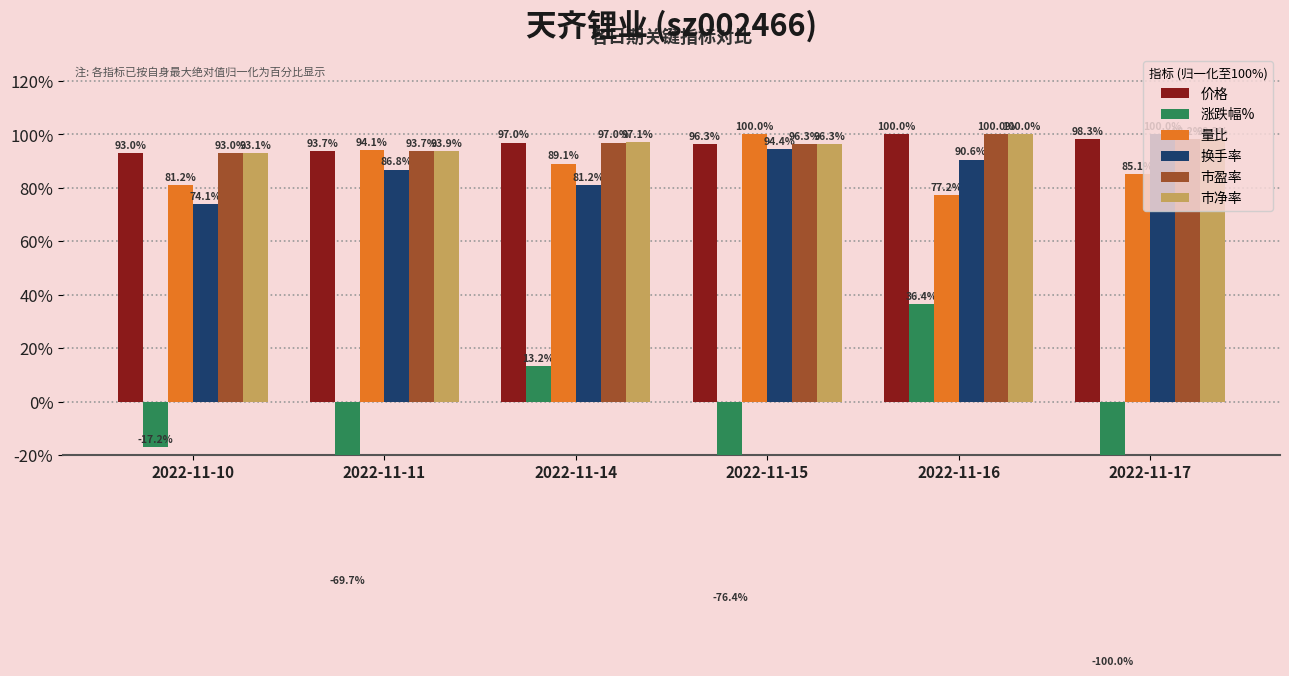

What is the value of the 涨跌幅% bar at the 2nd from the left?

-69.7